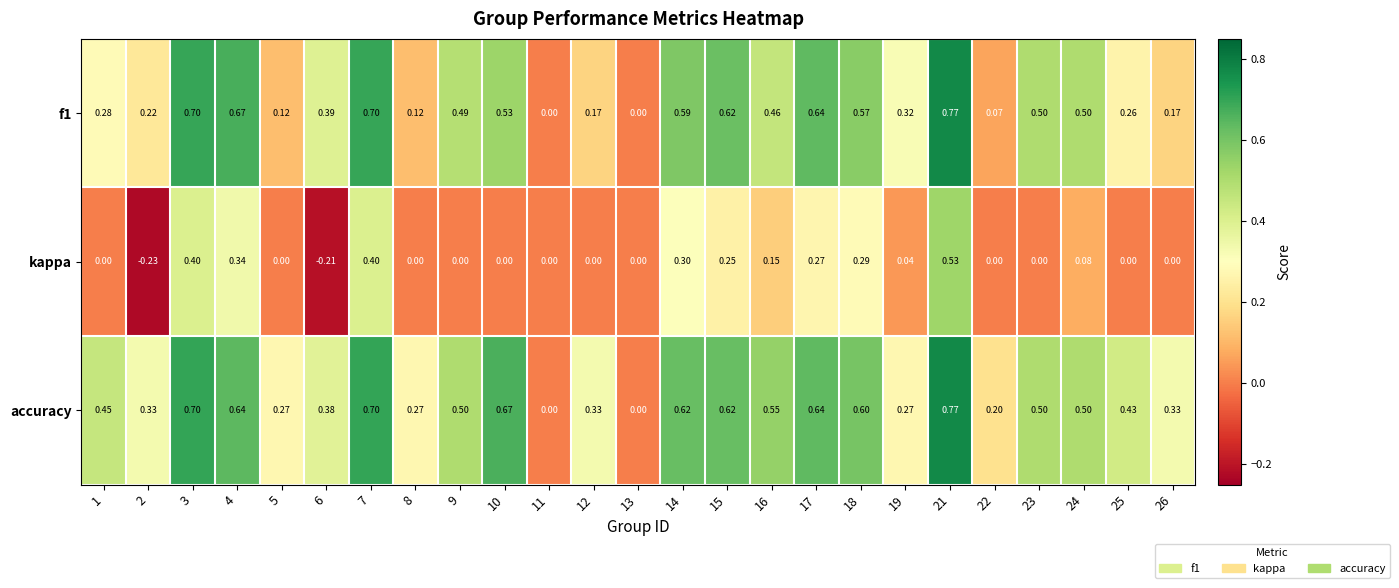

Which series has the largest total across all categories?

accuracy